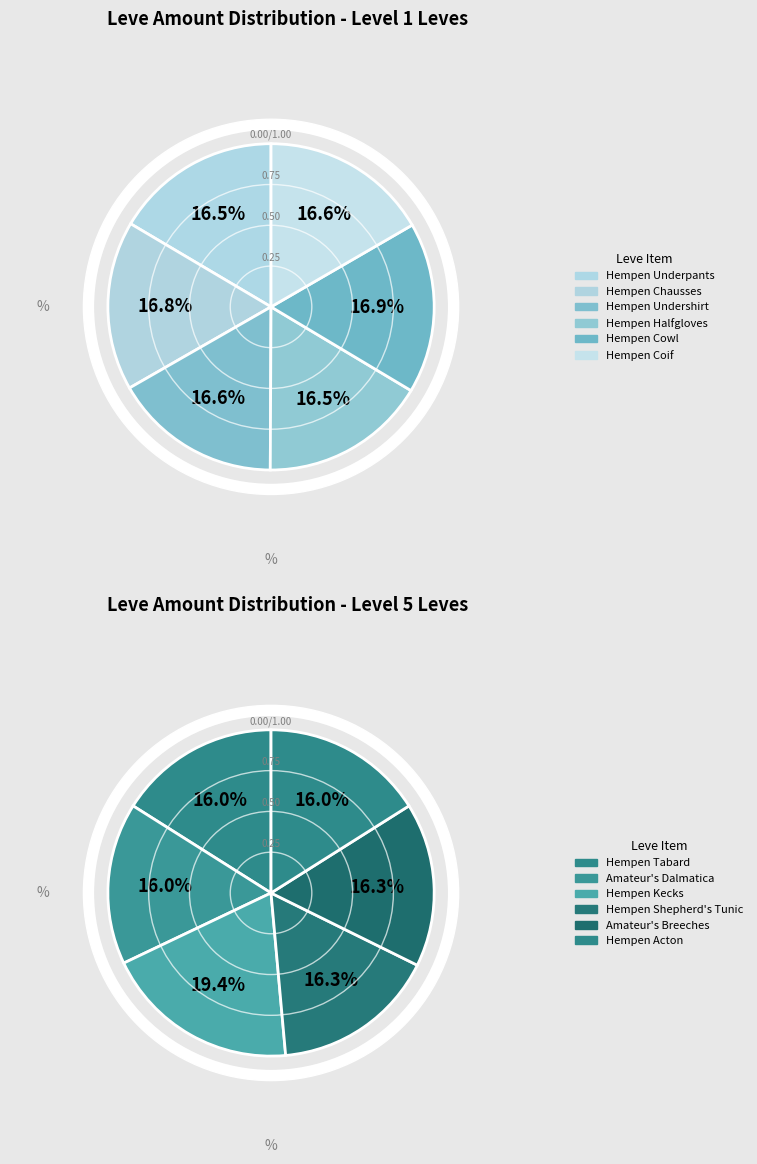

How many slices are in this pie chart?

12